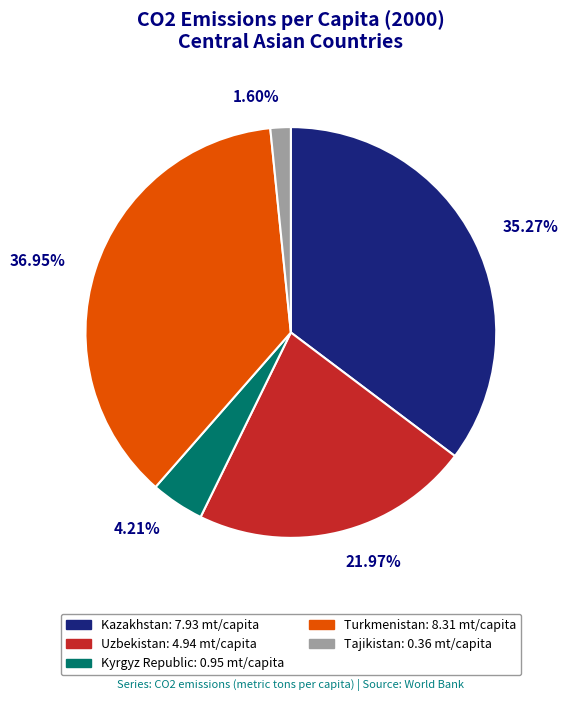

How many segments does this pie chart have?

5